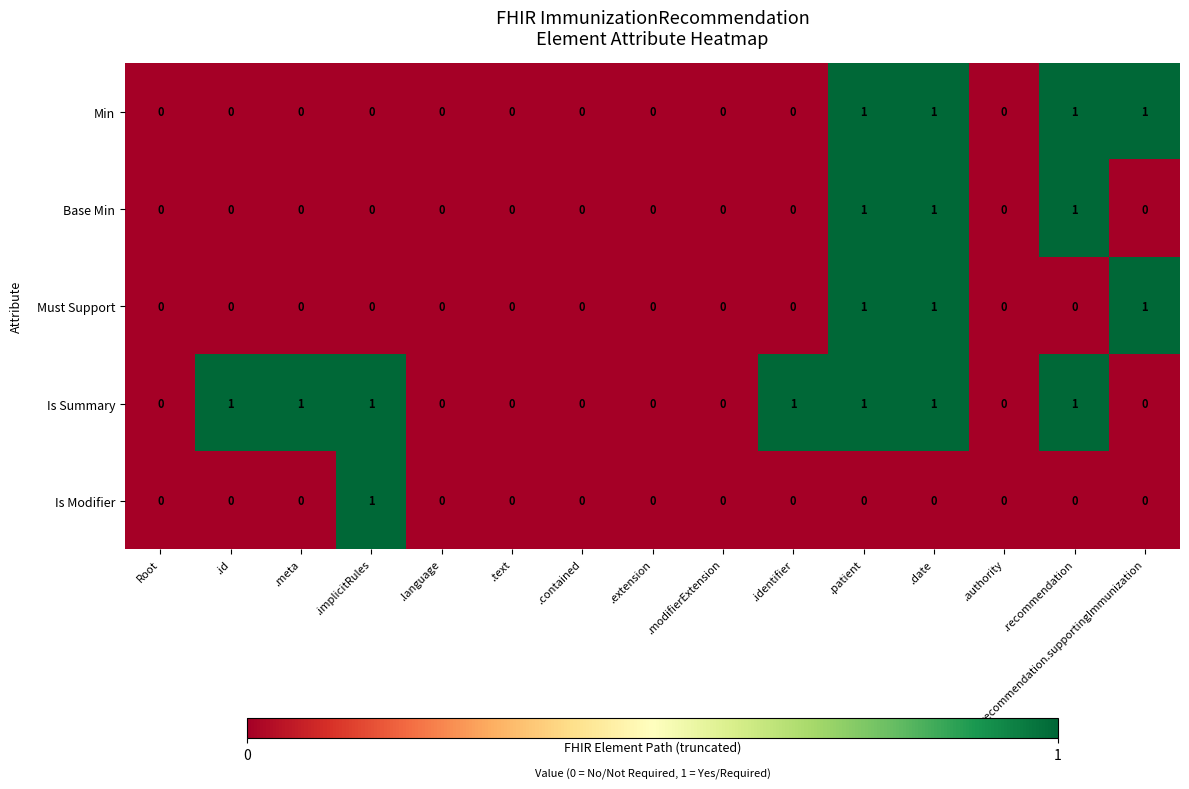

Which series has the largest total across all categories?

Is Summary